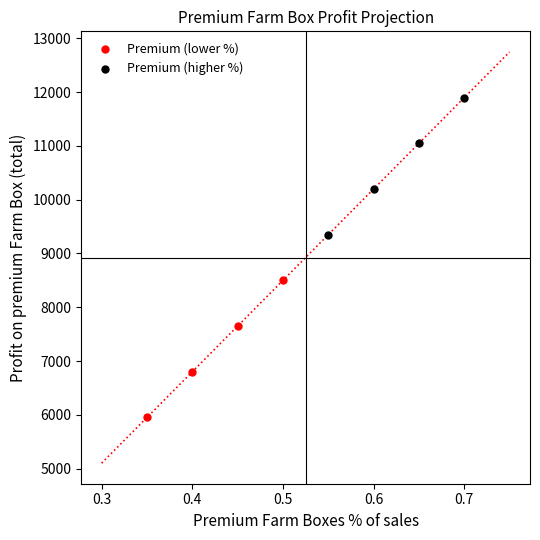

Which series contains the lowest Y value?

Premium (lower %)